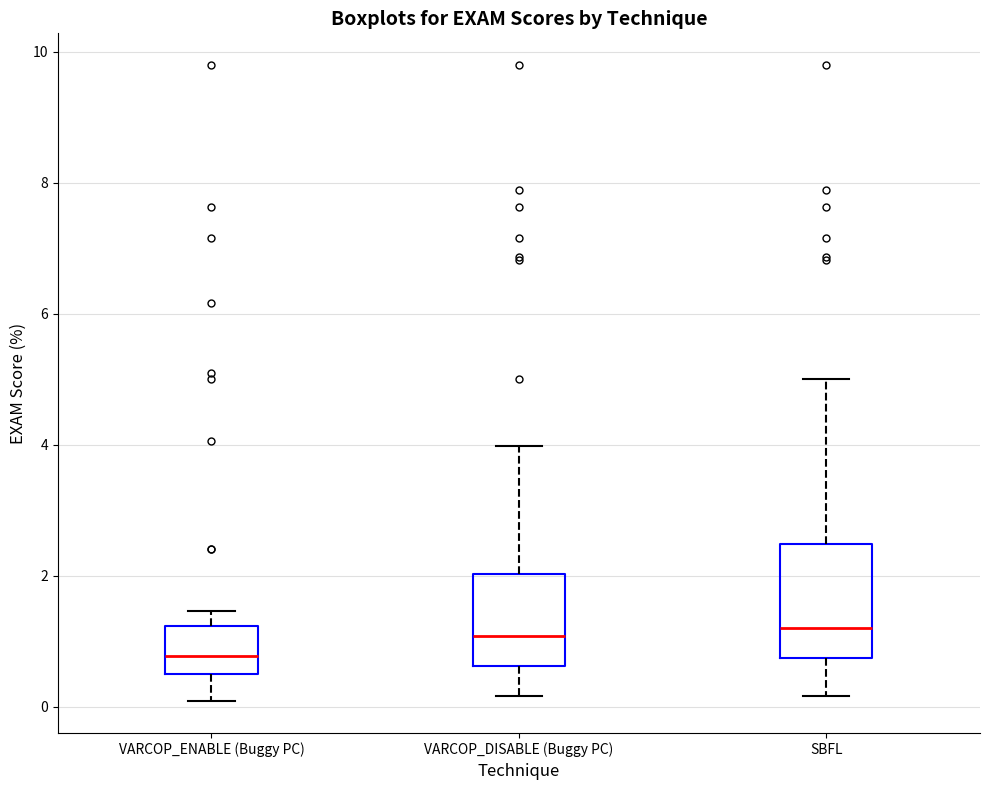

Which box is the tallest, from its lower edge to its upper edge?

SBFL